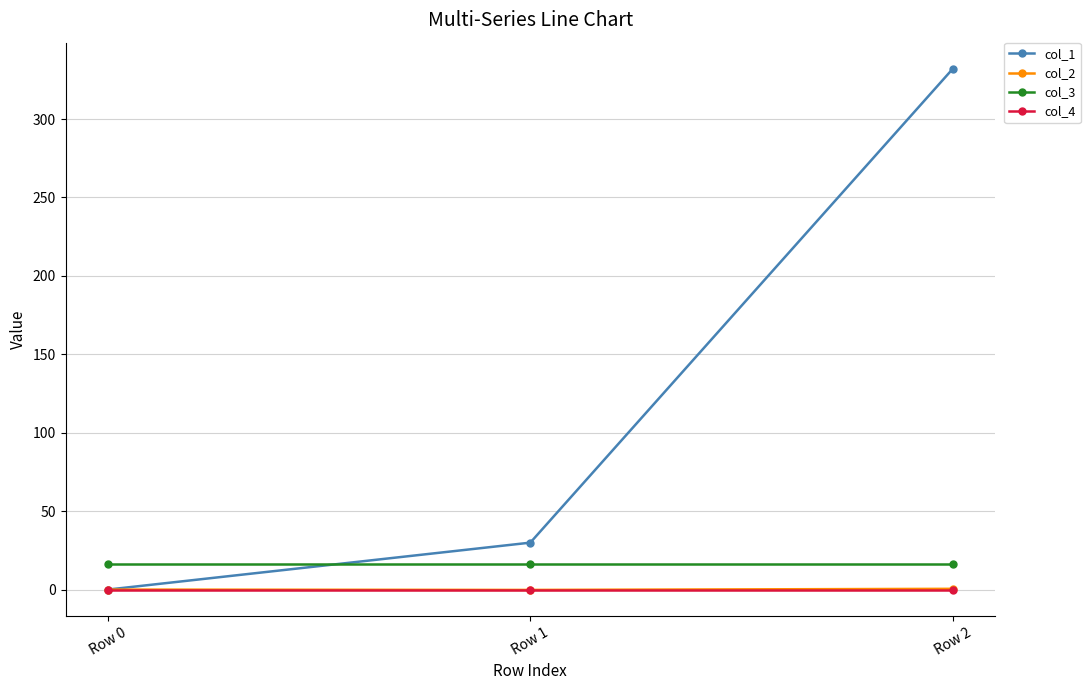

Which series has the largest range (max minus min)?

col_1